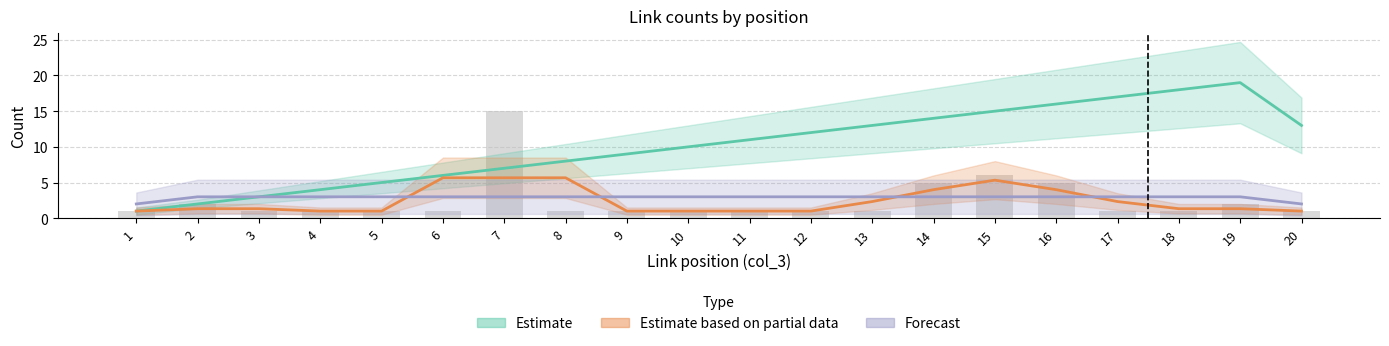

List the labels in order of Estimate value, smallest first.

1, 2, 3, 4, 5, 6, 7, 8, 9, 10, 11, 12, 13, 20, 14, 15, 16, 17, 18, 19